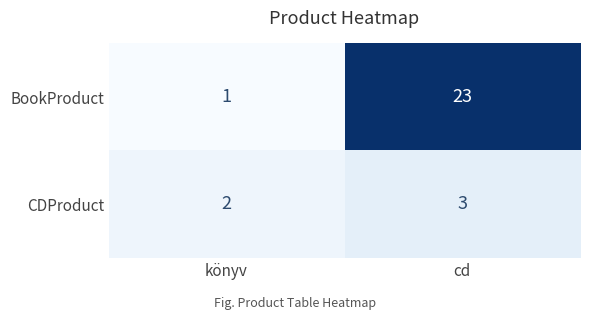

Rank the series by their average value, from highest to lowest.

BookProduct, CDProduct